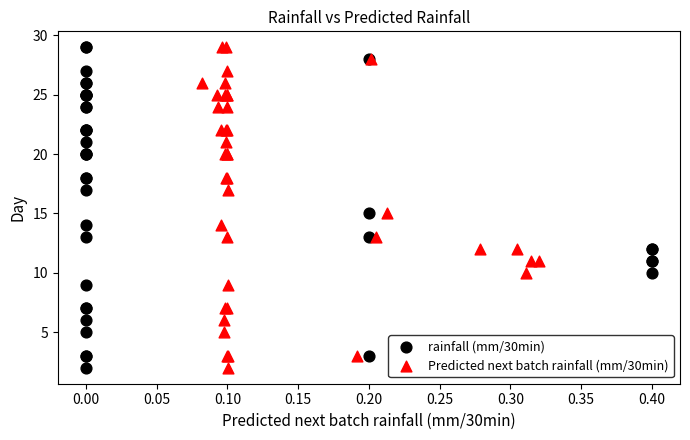

What are all the series names shown in the legend?

rainfall (mm/30min), Predicted next batch rainfall (mm/30min)